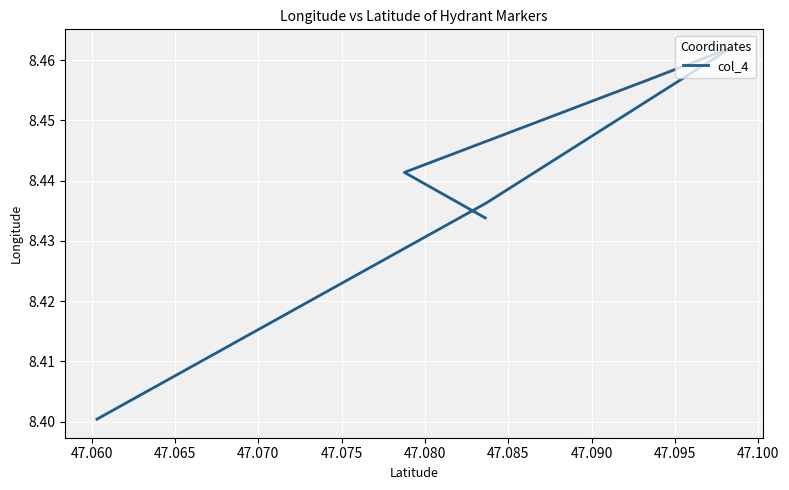

Is it true that the value at 47.070 is 4.9?

False